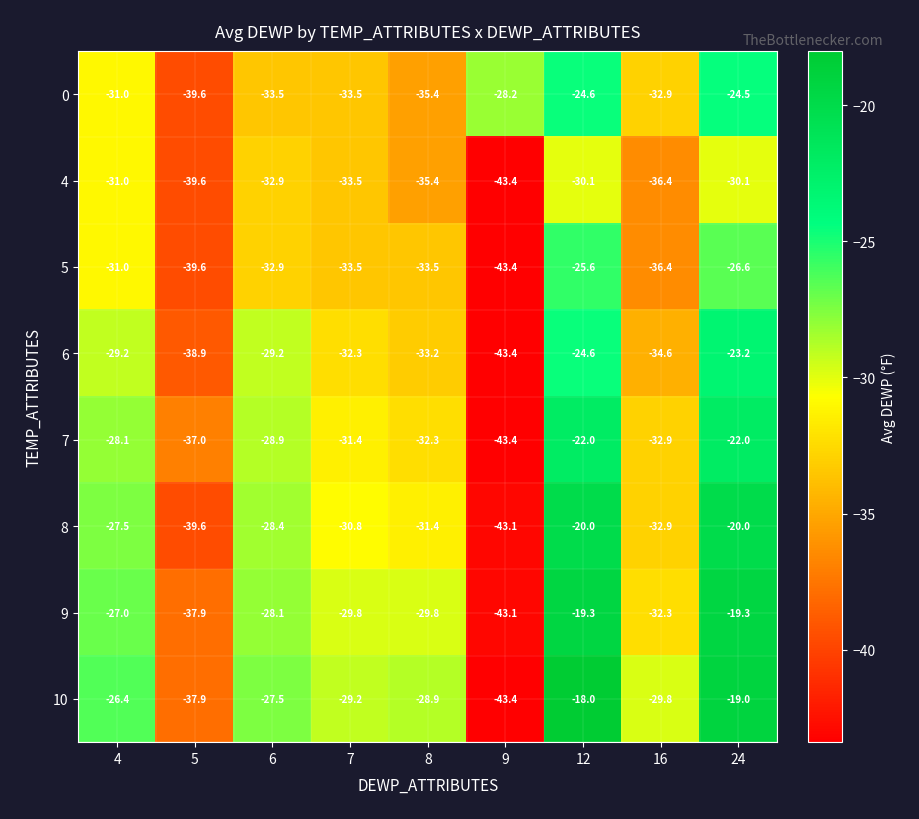

What is the sum of the 0 values at 8 and 7?

-68.9